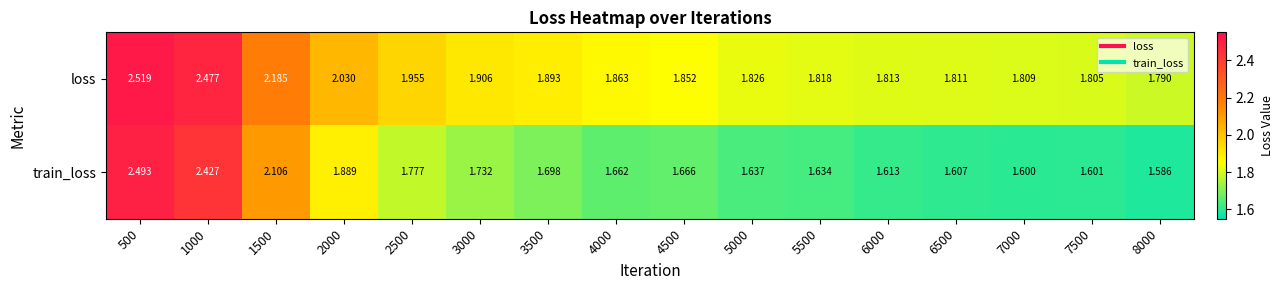

Is the value of train_loss at 7000 greater than the value of loss at 4000?

No